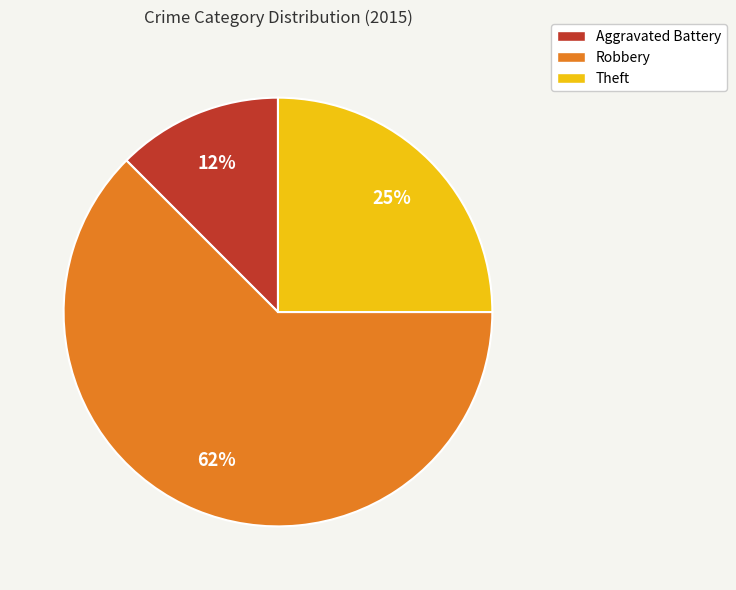

To the nearest percent, what is the combined percentage of Aggravated Battery and Robbery?

75%